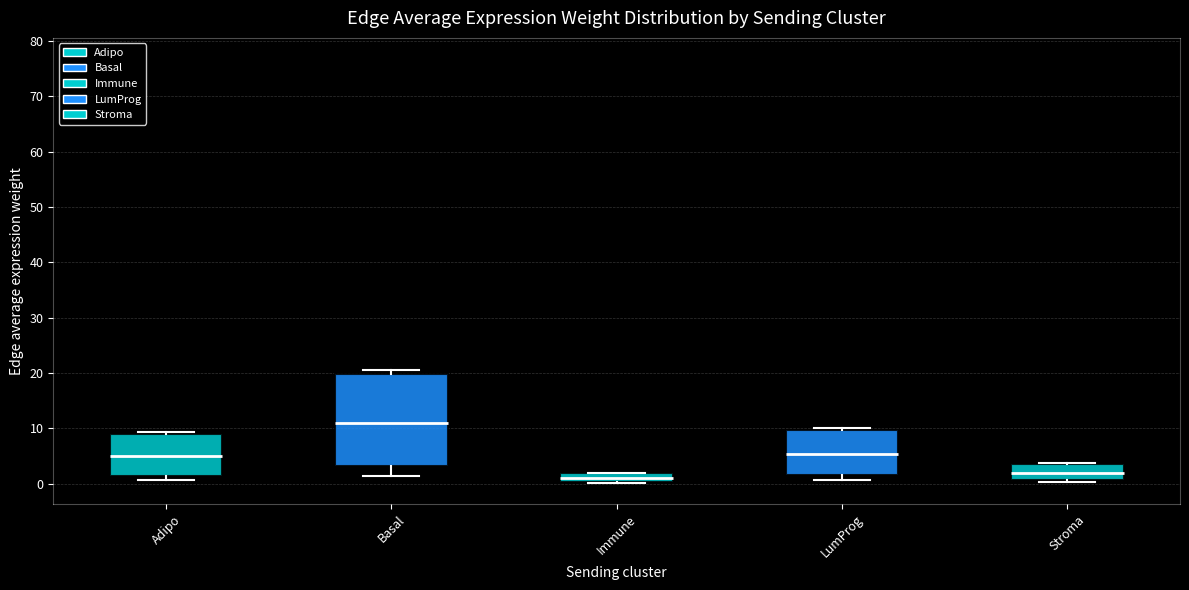

Which box is the tallest, from its lower edge to its upper edge?

Basal